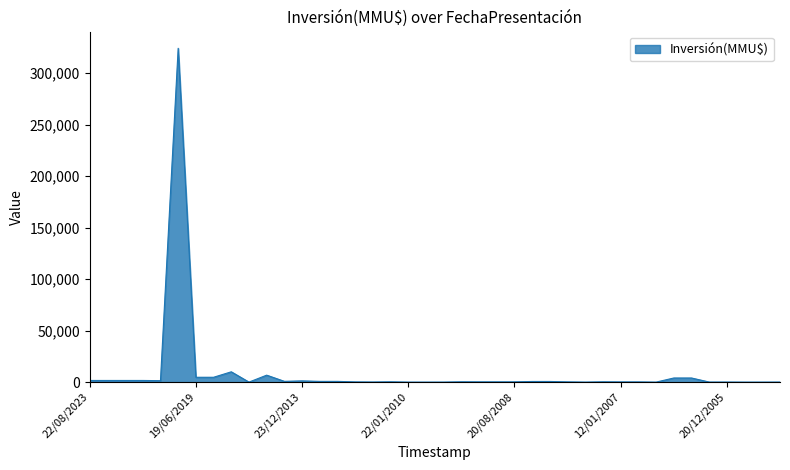

What is the difference between the maximum and second lowest values?

324020